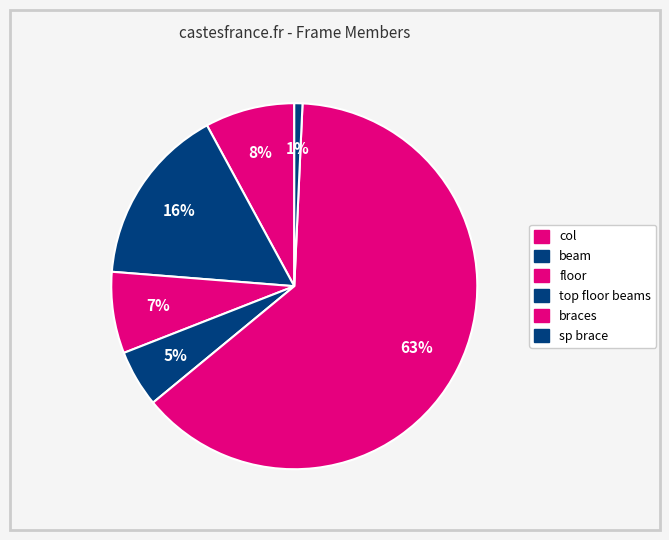

To the nearest percent, what portion does braces represent?

63%